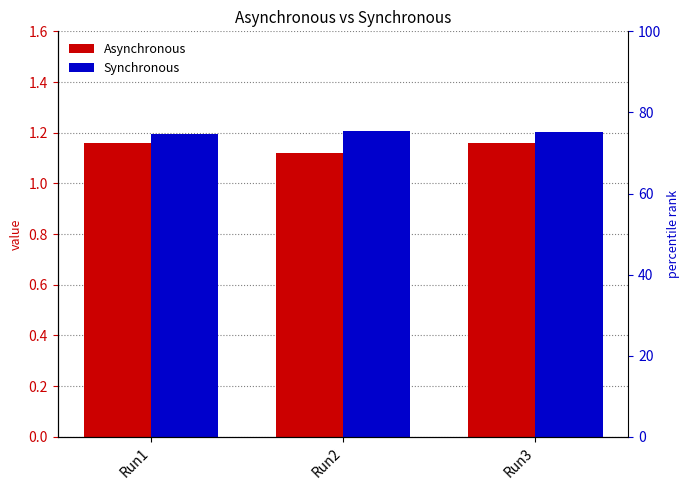

At Run2, list the series in order from smallest to largest.

Asynchronous, Synchronous